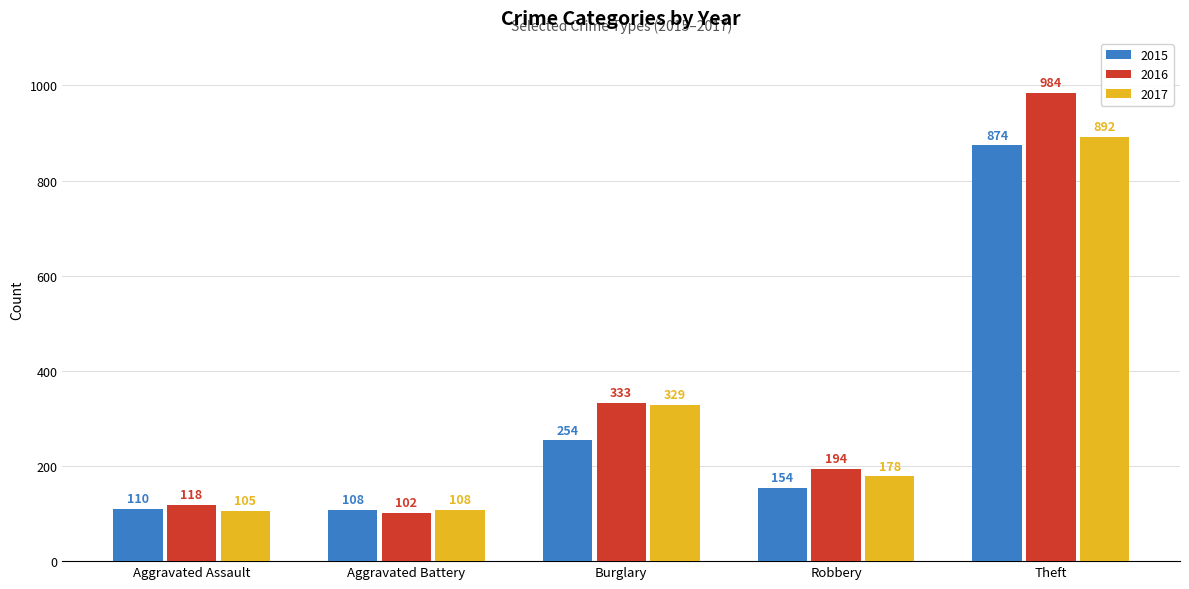

What is the minimum value for 2017?

105